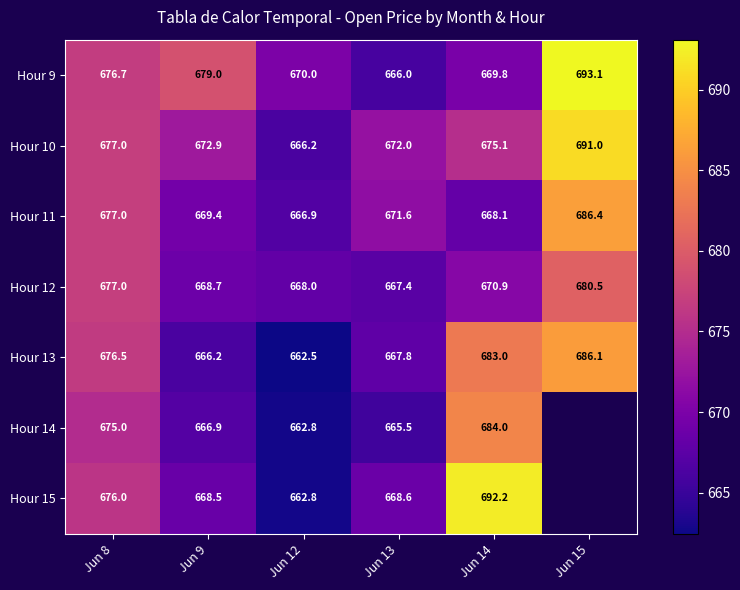

Between Jun 8 and Jun 14, which series saw the biggest shift?

Hour 15